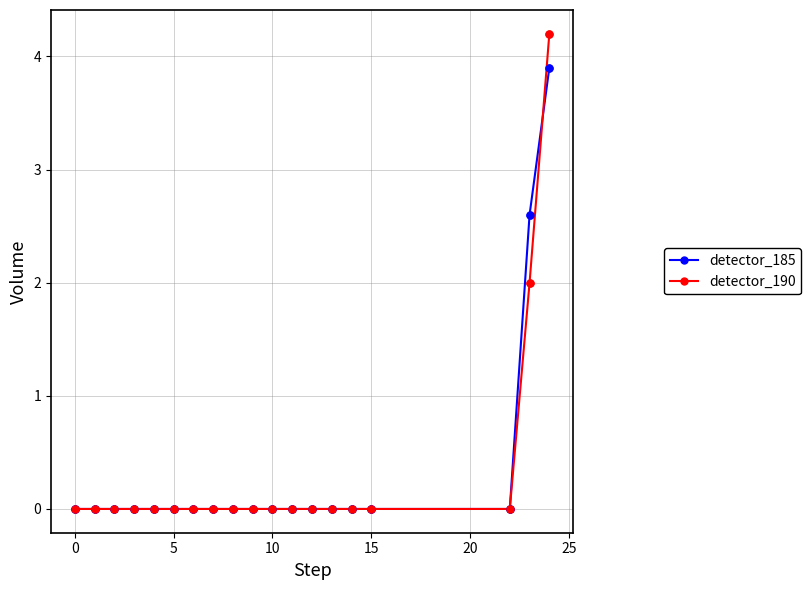

What are all the series names shown in the legend?

detector_185, detector_190